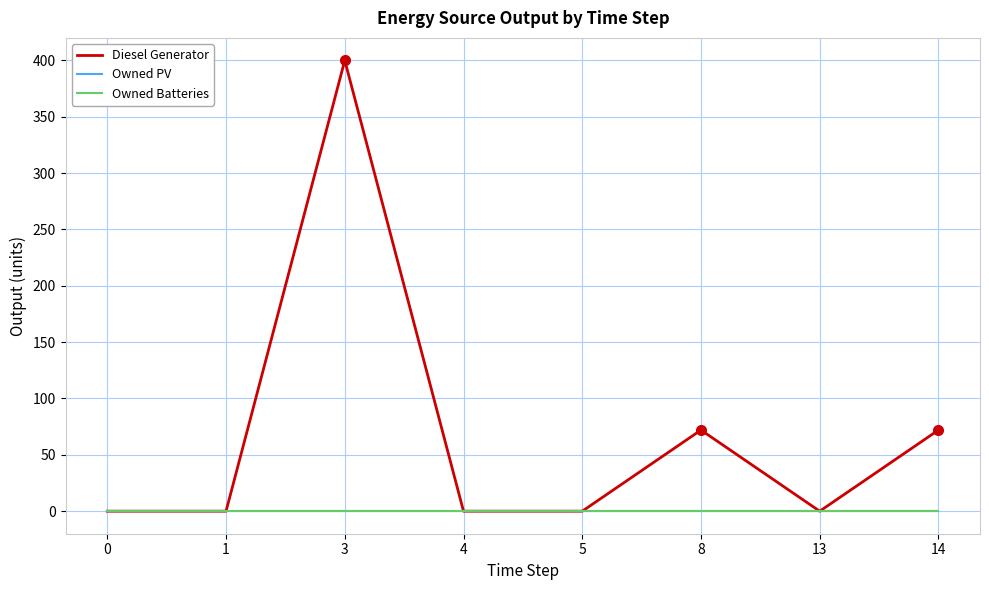

Rank the series at 4 from highest to lowest value.

Diesel Generator, Owned PV, Owned Batteries